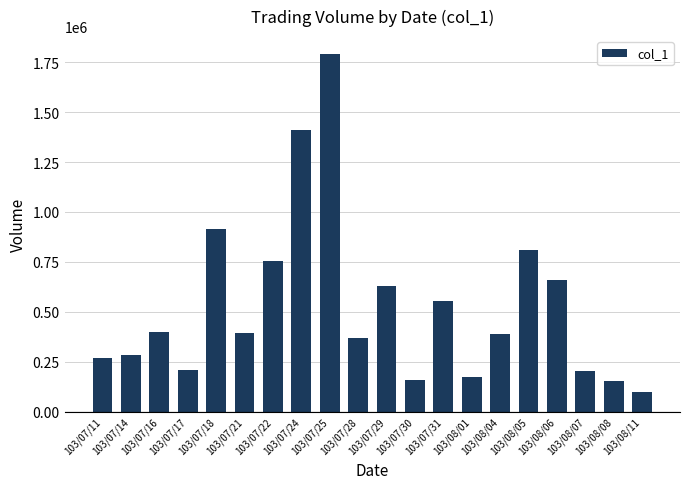

The chart shows a value of 100534 at 103/07/14. True or false?

False